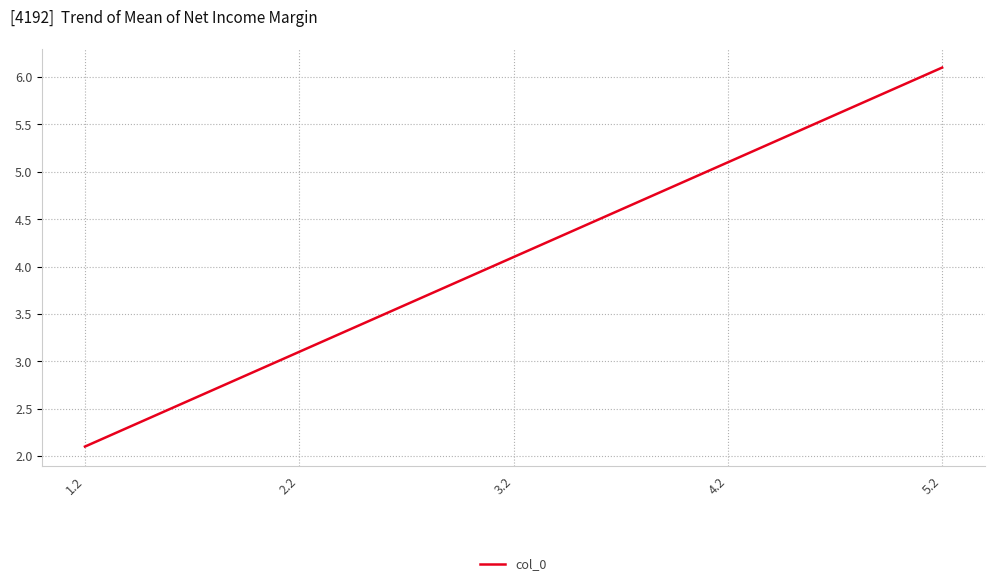

Rank the categories by value from lowest to highest.

1.2, 2.2, 3.2, 4.2, 5.2